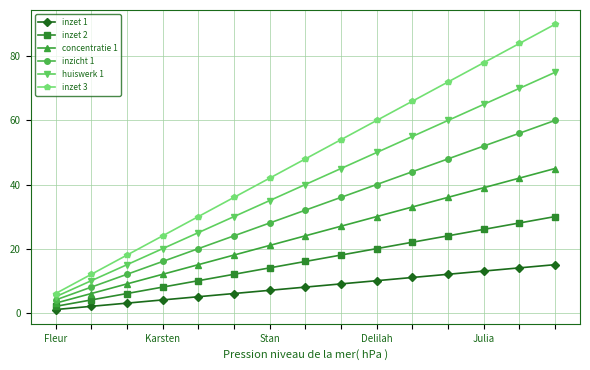

Which series has the largest total across all categories?

inzet 3